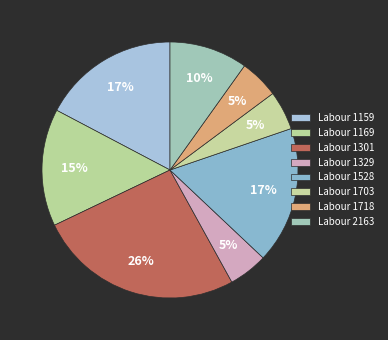

Count the number of slices in the pie.

8